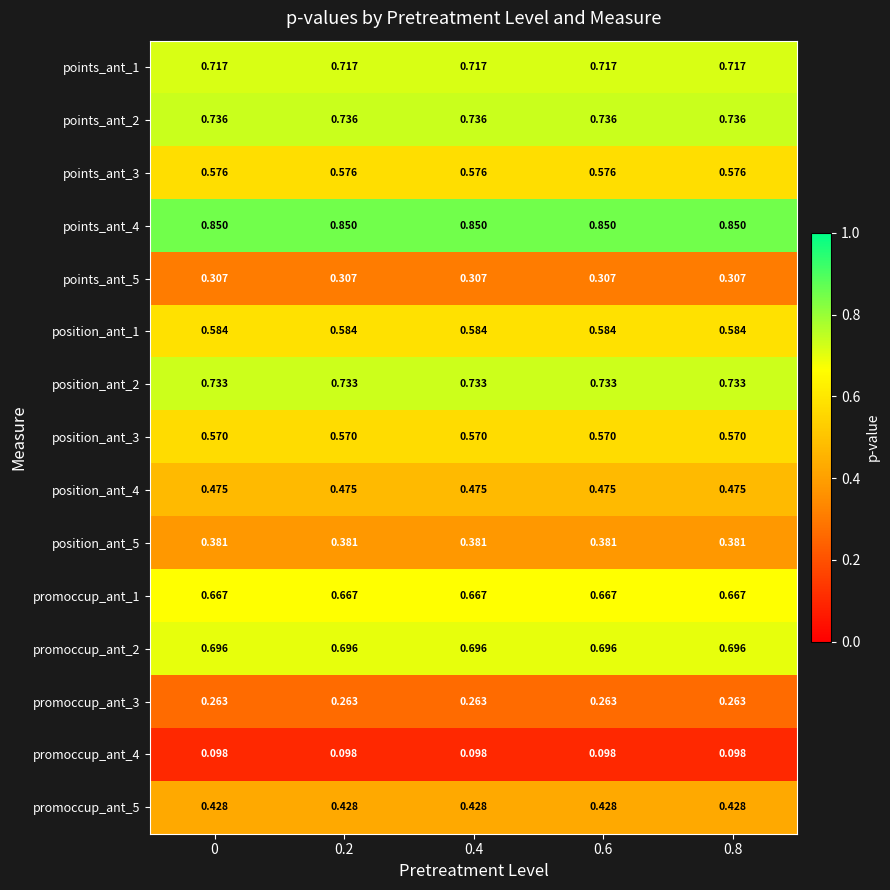

Is the value of promoccup_ant_5 at 0.2 greater than the value of position_ant_3 at 0.2?

No